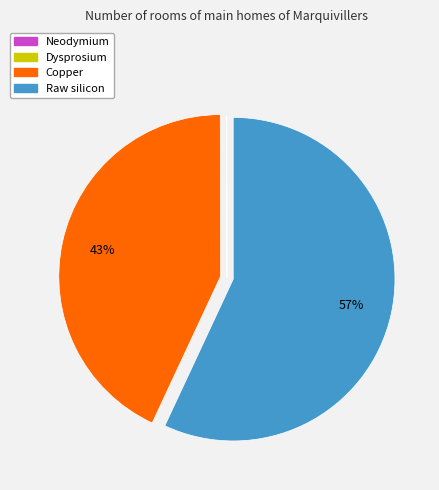

To the nearest percent, what portion does Copper represent?

43%